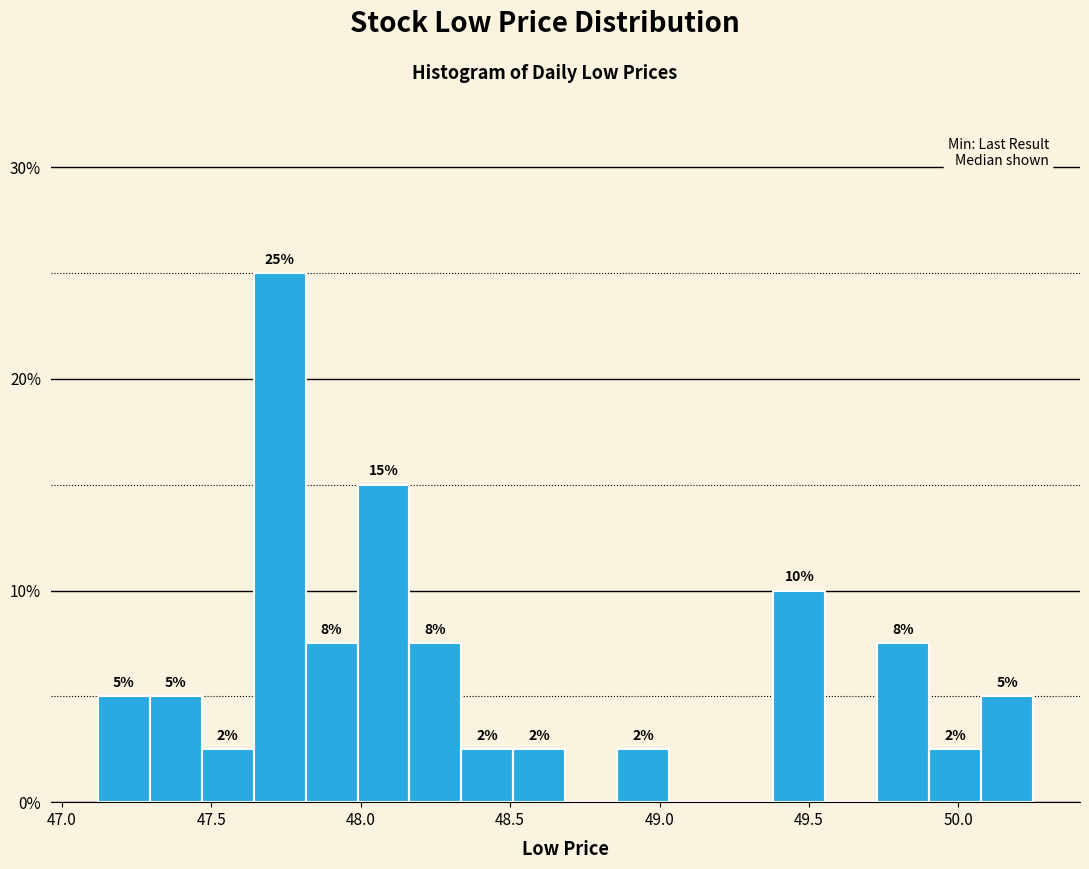

Read against the x-axis, roughly where is the centre of the tallest bar?

47.75